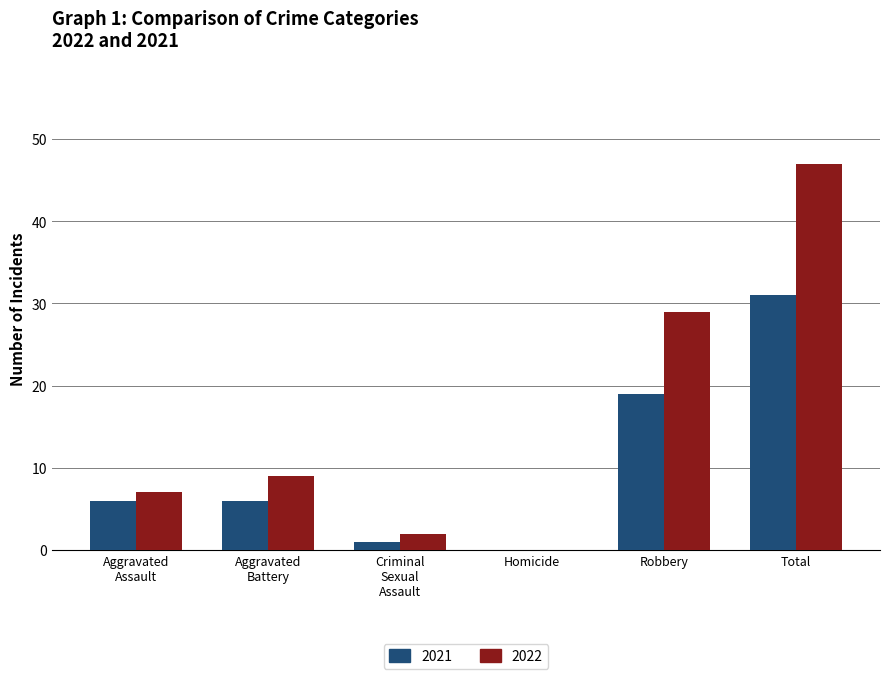

Which series has the largest range (max minus min)?

2022